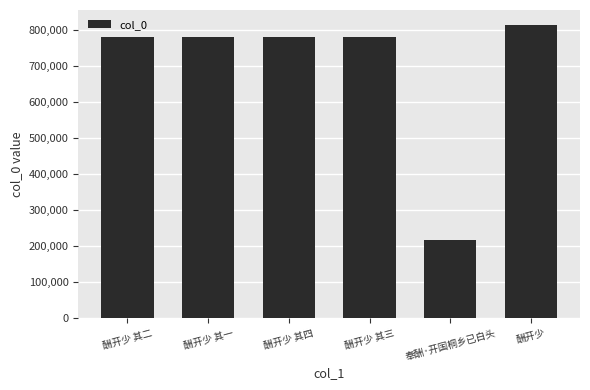

What is the difference between the values at 酬开少 其二 and 奉酬·开国桐乡已白头?

565738